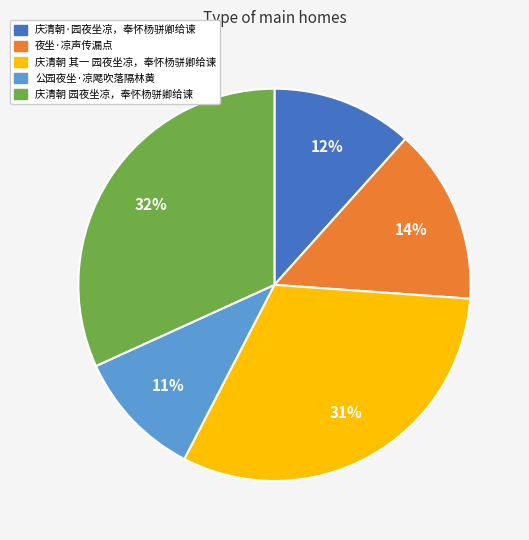

Between 公园夜坐·凉飔吹落隔林黄 and 庆清朝 其一 园夜坐凉，奉怀杨骈卿给谏, which is larger?

庆清朝 其一 园夜坐凉，奉怀杨骈卿给谏